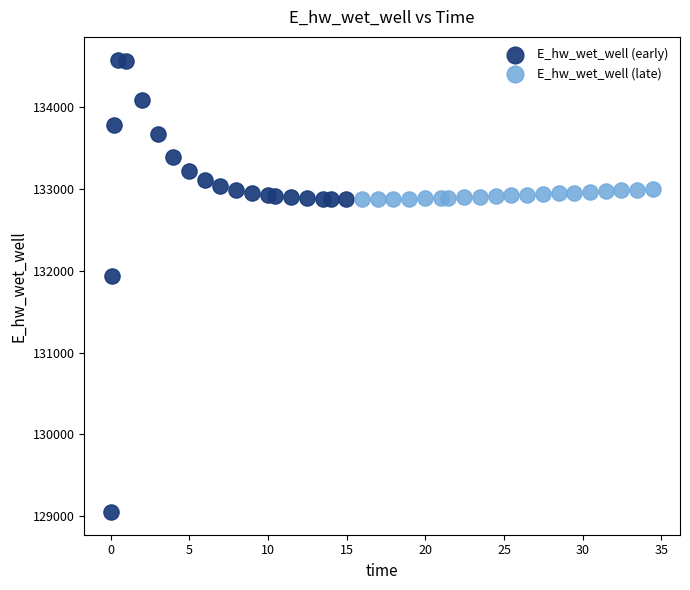

Which series reaches the maximum Y coordinate?

E_hw_wet_well (early)